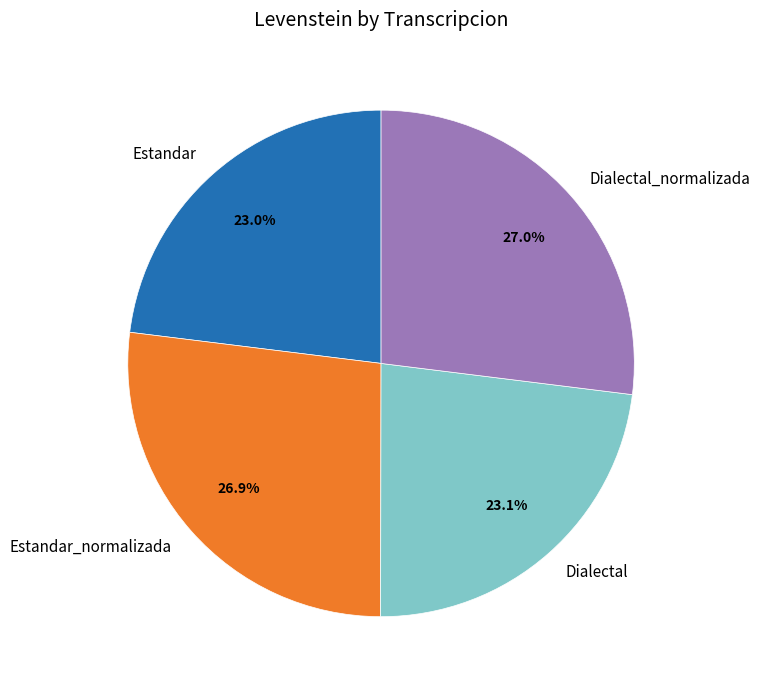

What portion of the pie excludes Estandar?

77.0%